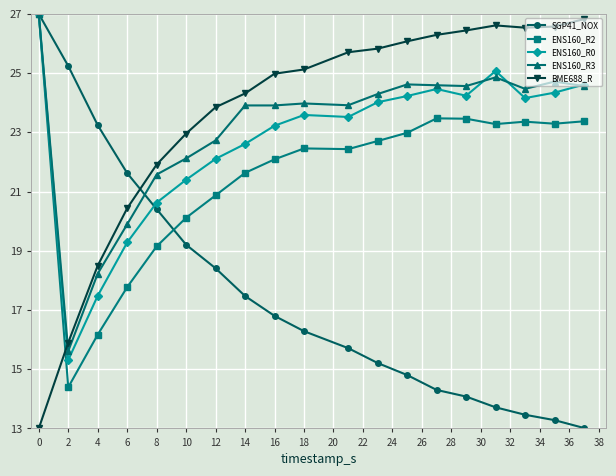

How many distinct data groups are displayed?

5